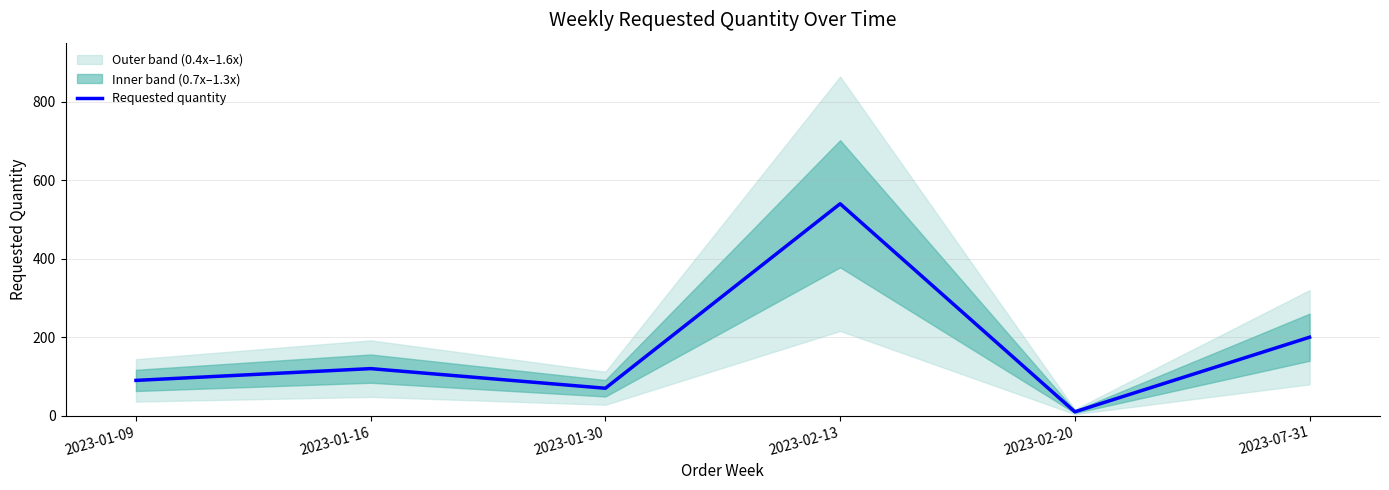

What is the sum of the values at 2023-02-13 and 2023-02-20?

550